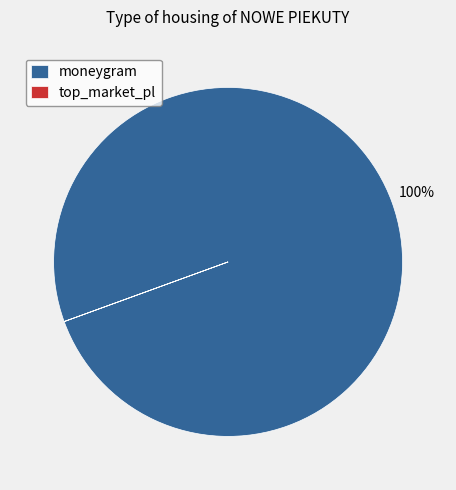

What is the largest slice in the pie chart?

moneygram